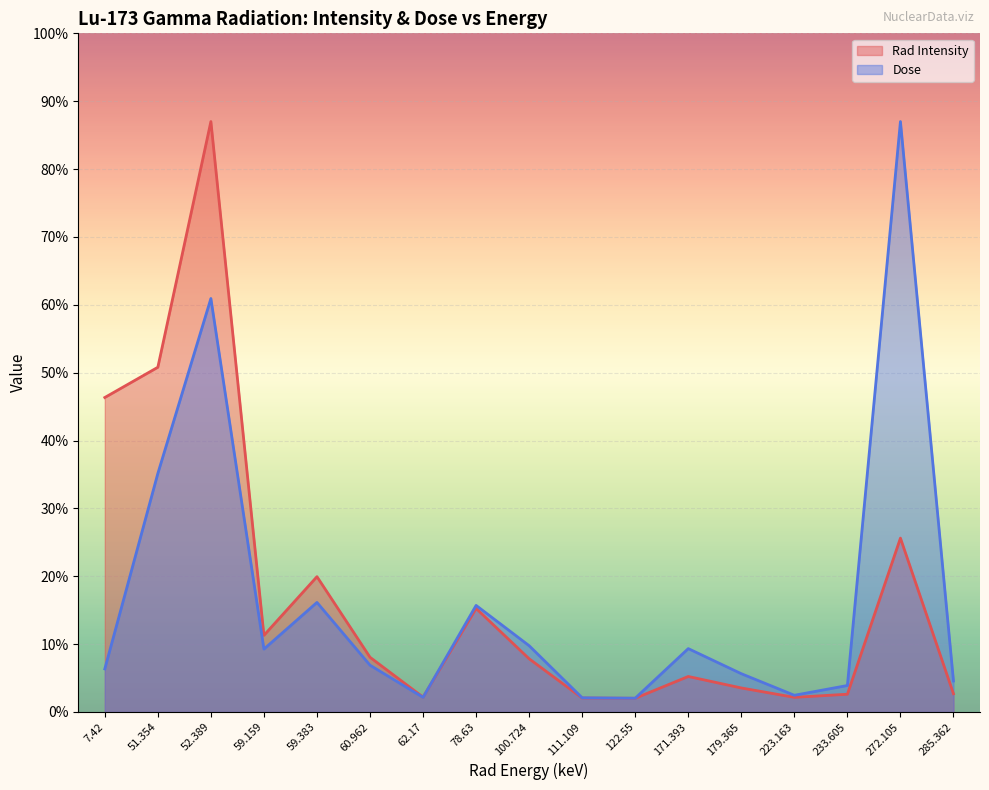

Is the value of Dose at 59.159 greater than the value of Rad Intensity at 60.962?

Yes